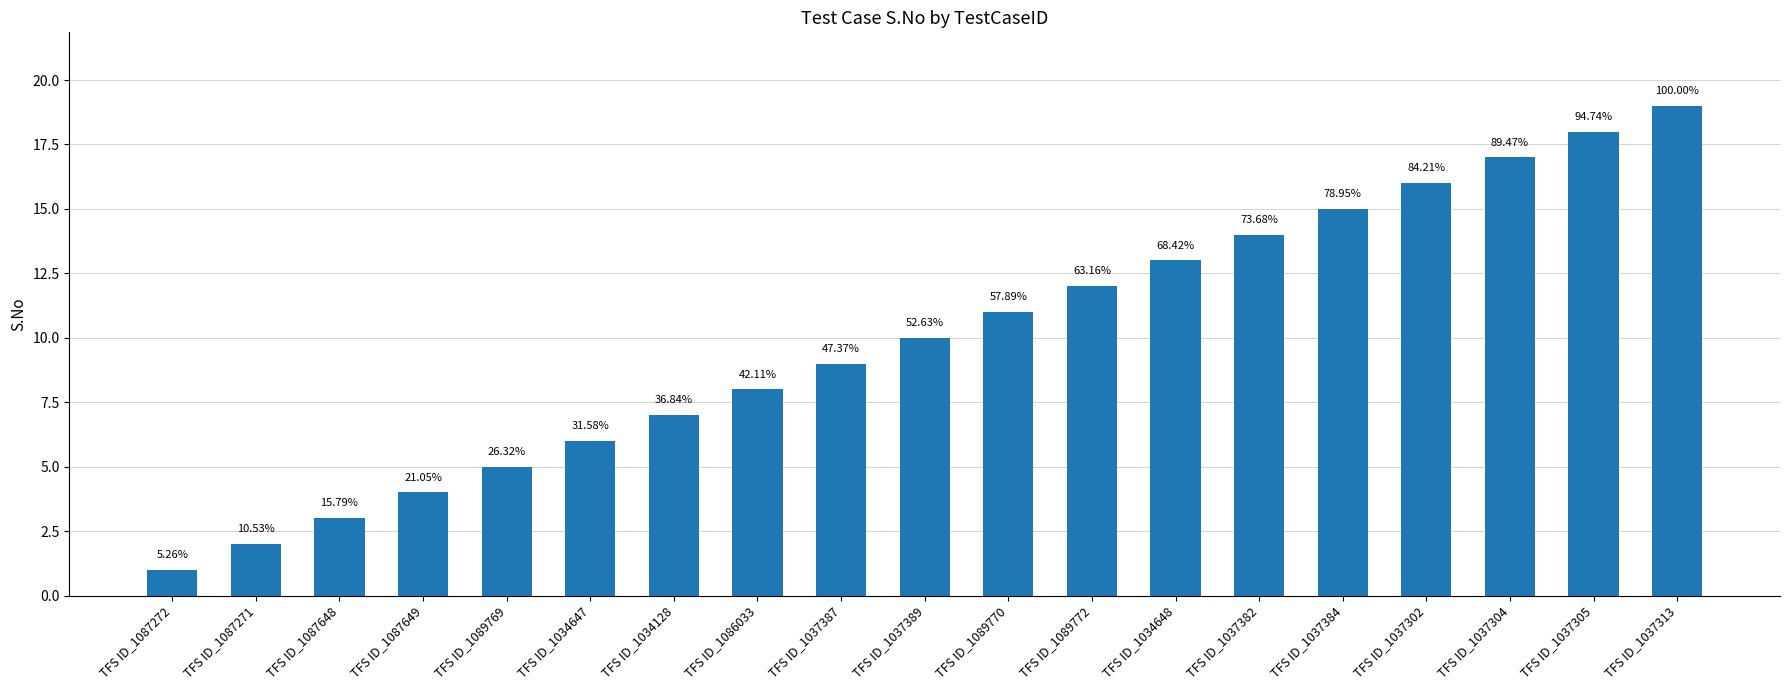

What is the difference between the maximum and second lowest values?

17